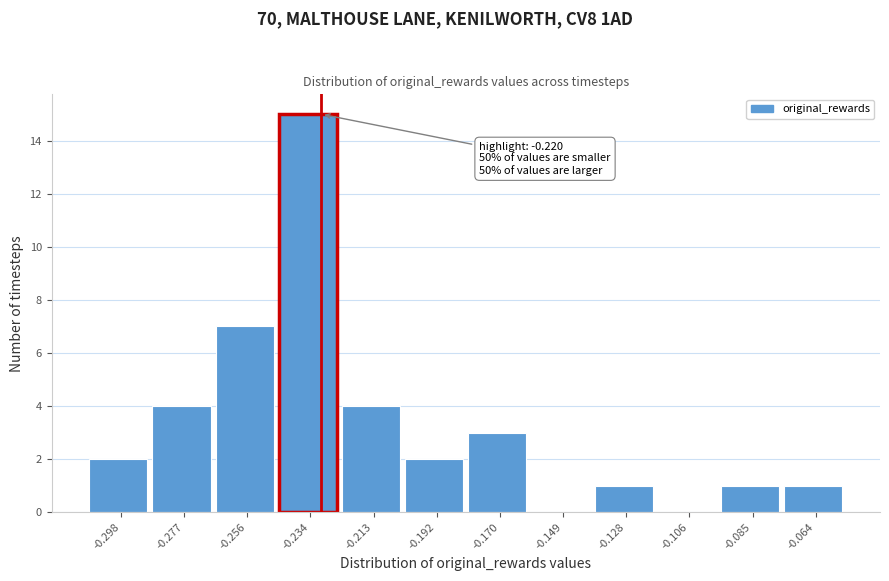

Reading left to right, what are all the values shown in this chart?

-0.298=2	-0.277=4	-0.256=7	-0.234=15	-0.213=4	-0.192=2	-0.170=3	-0.149=0	-0.128=1	-0.106=0	-0.085=1	-0.064=1